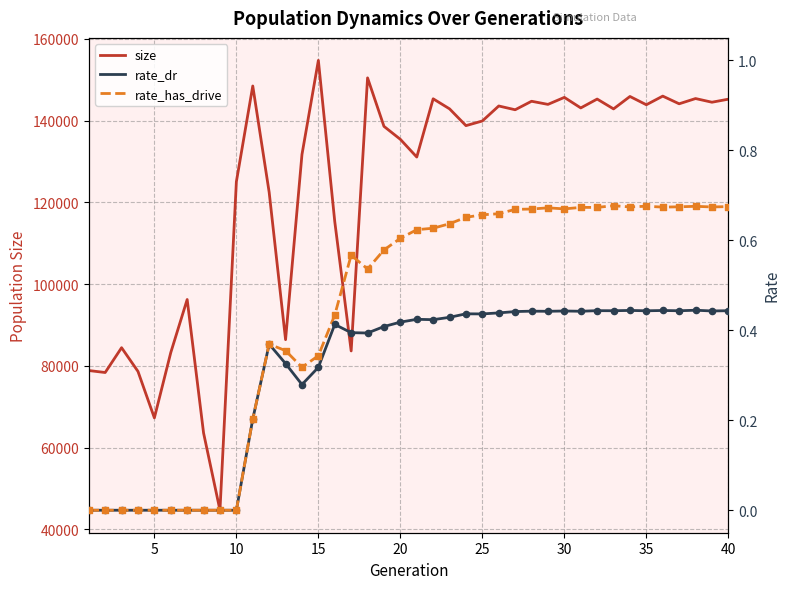

Is the value of rate_dr at 5 greater than the value of size at 10?

No